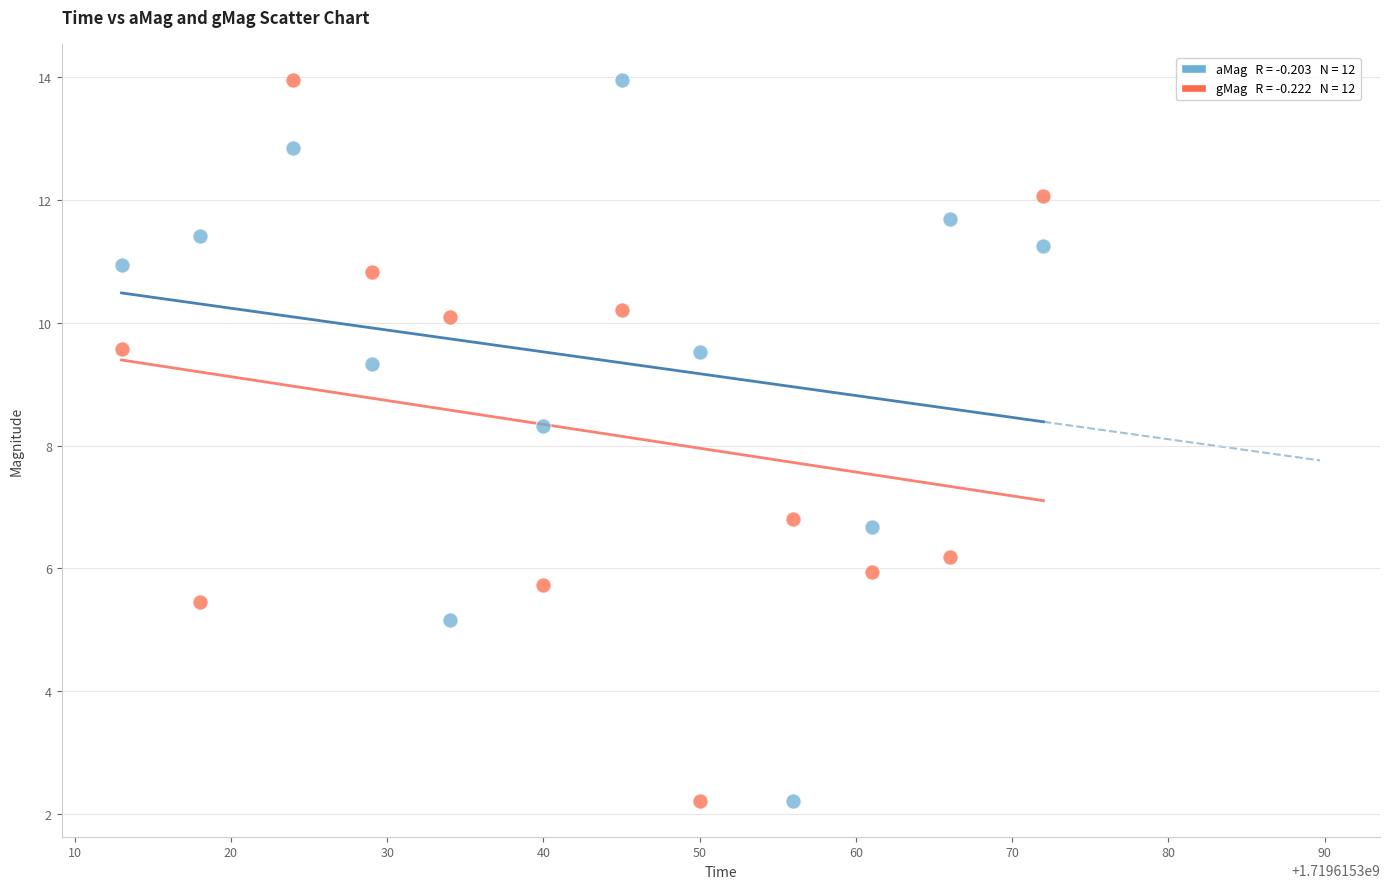

Across all data points, what is the range of X values (max minus min)?

59.0